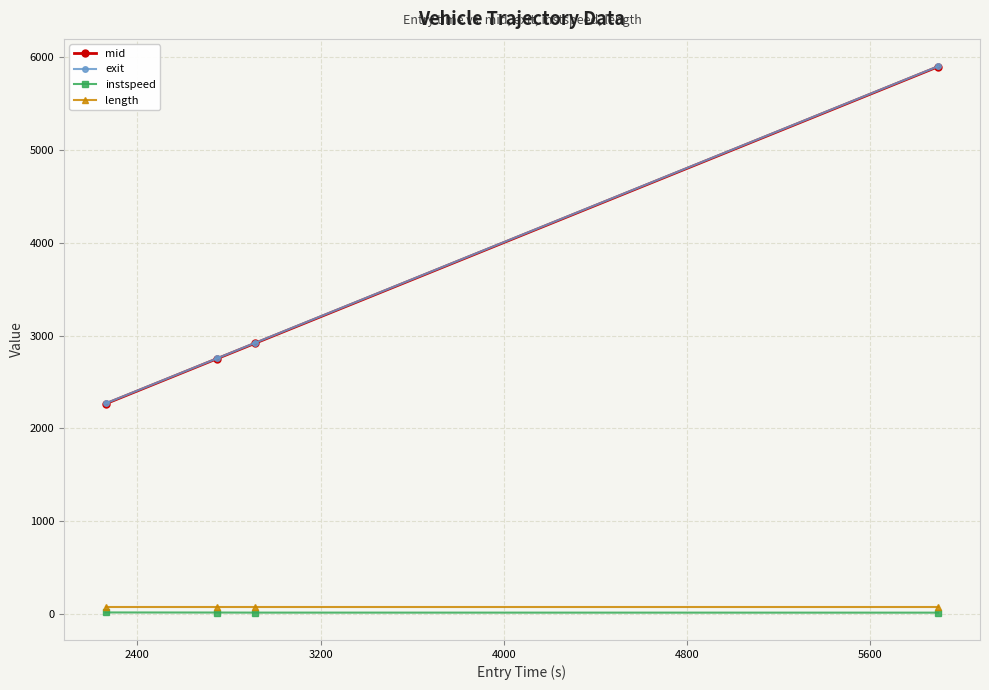

True or false: length and exit cross at least once.

False